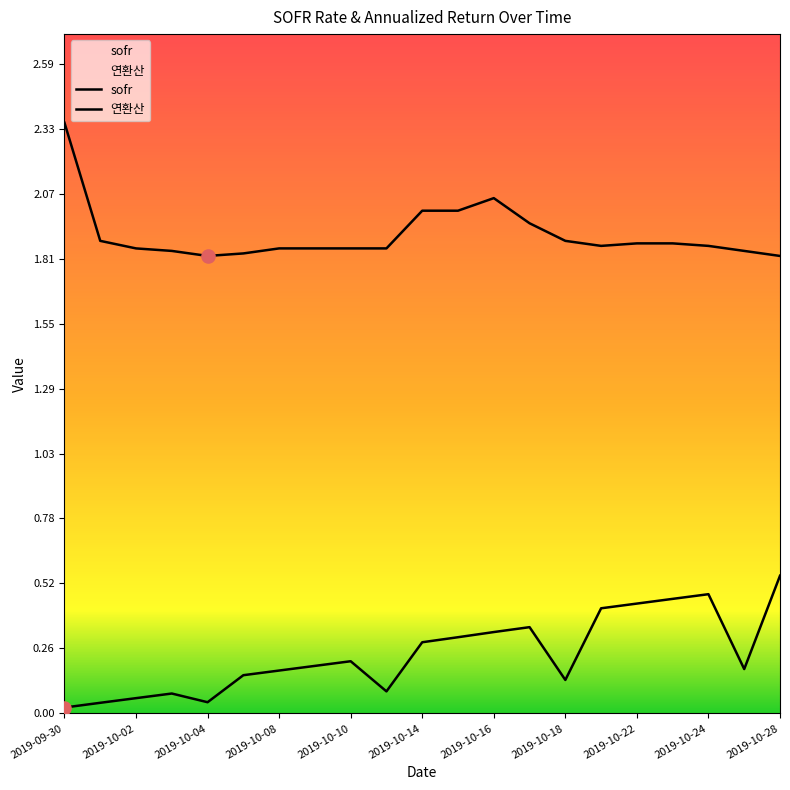

What are all the series names shown in the legend?

sofr, 연환산